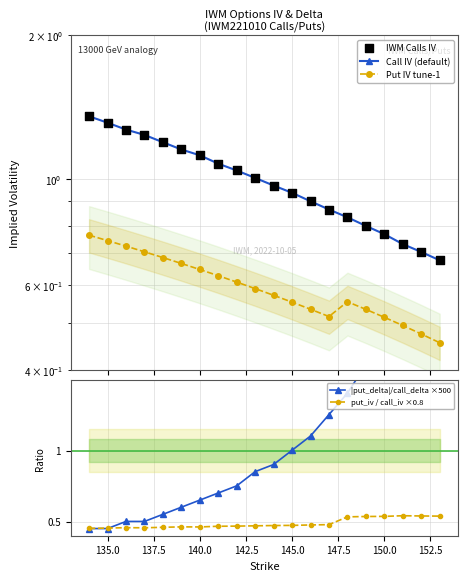

Is the value of Put IV tune-1 at 145.0 greater than the value of IWM Calls IV at 13?

No